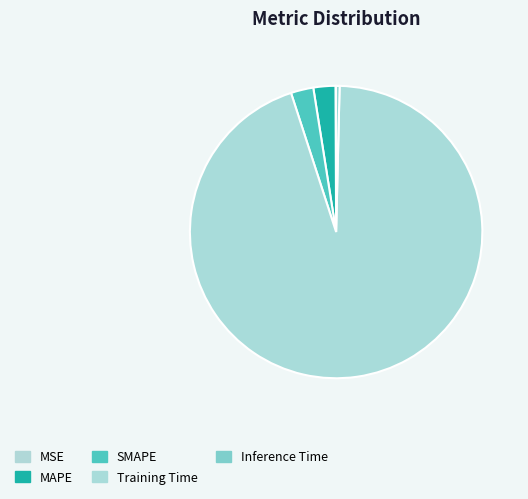

Is it true that SMAPE is 13% of the pie?

False